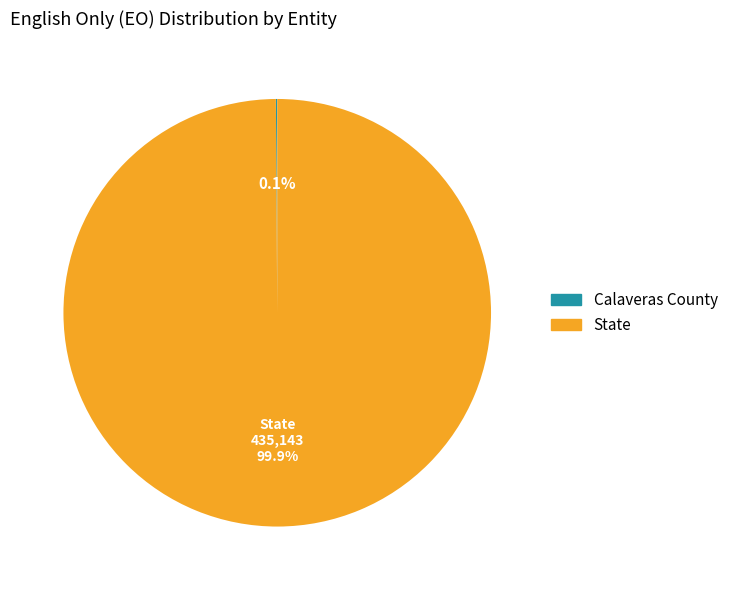

How much of the chart is everything except State?

0.1%